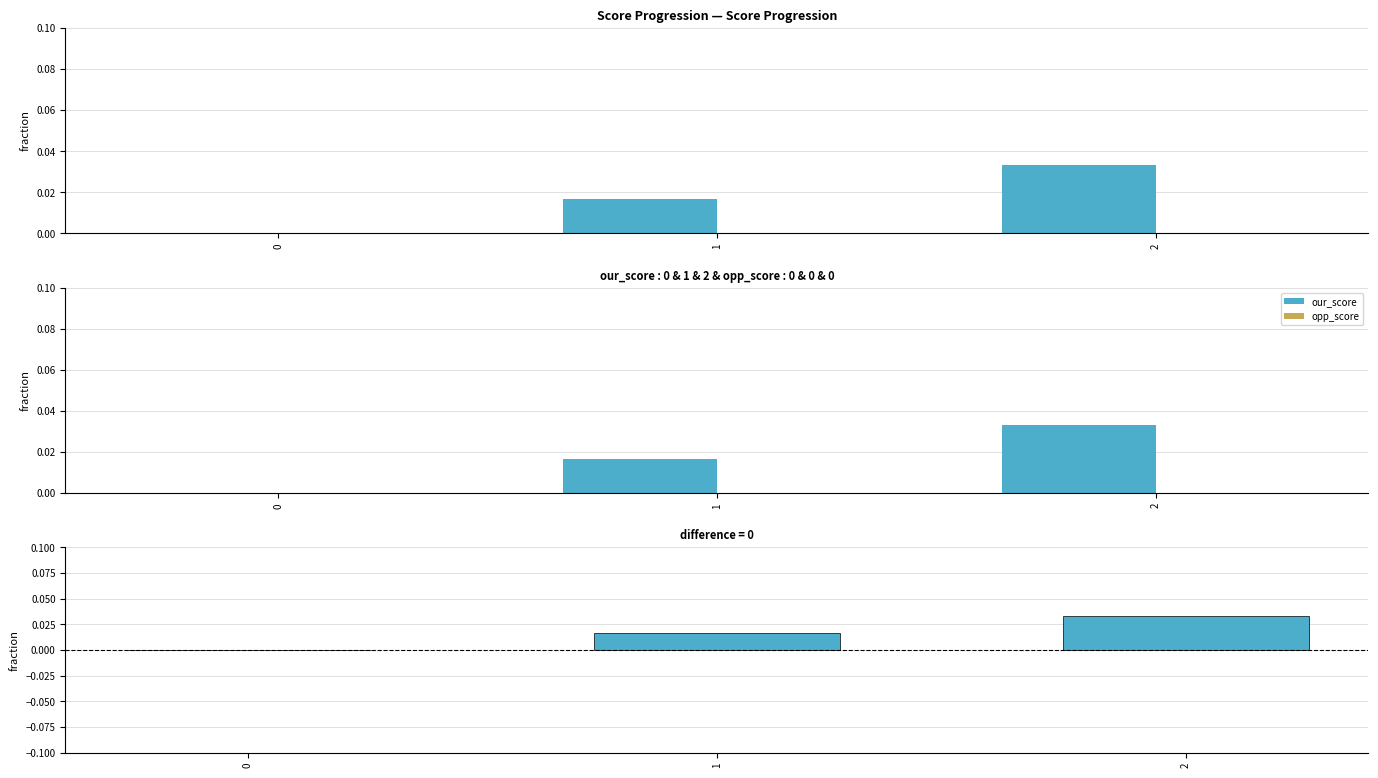

Between 0 and 1, which series saw the biggest shift?

our_score